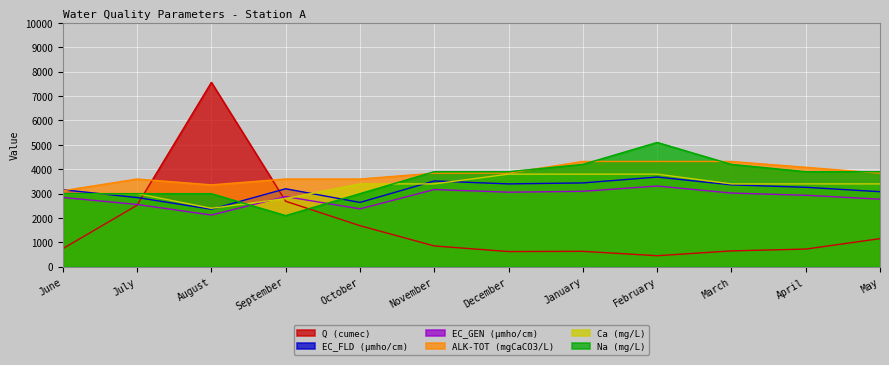

What is the total value across all series at June?

15868.3